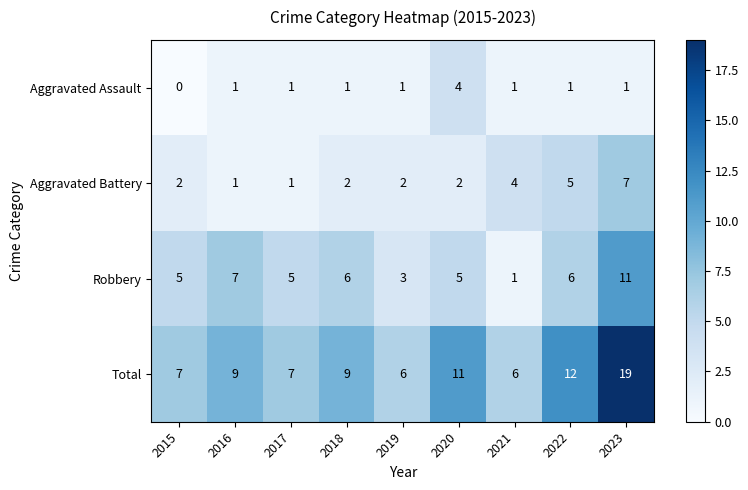

At which category is the sum across all series the highest?

2023